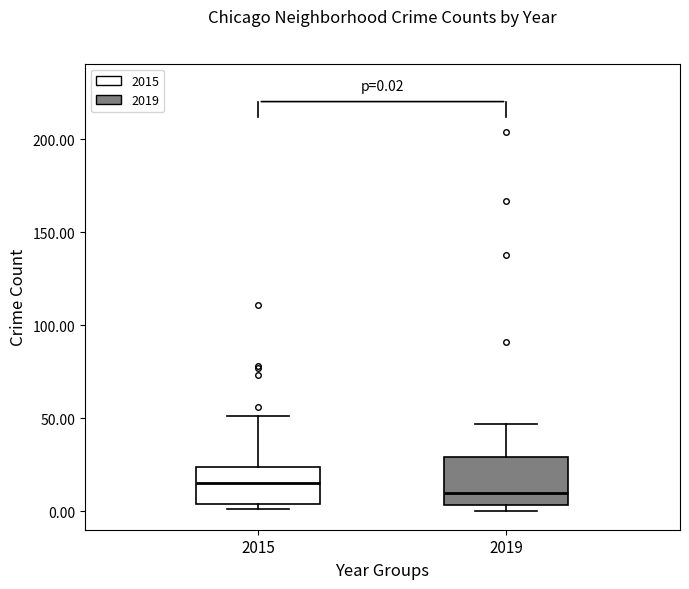

Which box is the tallest, from its lower edge to its upper edge?

2019